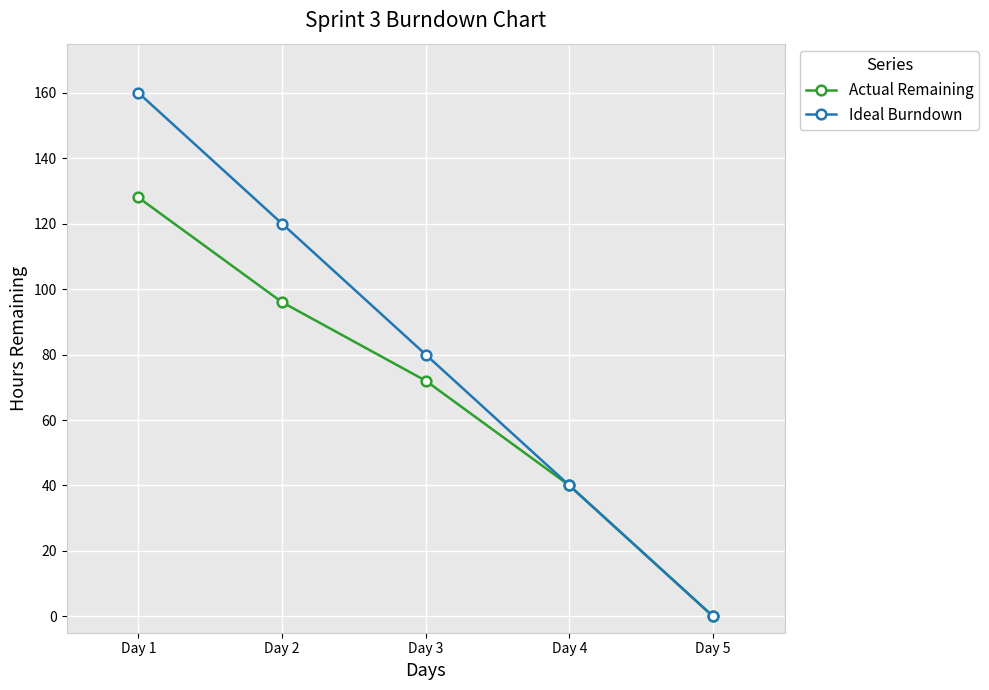

Rank the categories by Actual Remaining value from lowest to highest.

Day 5, Day 4, Day 3, Day 2, Day 1